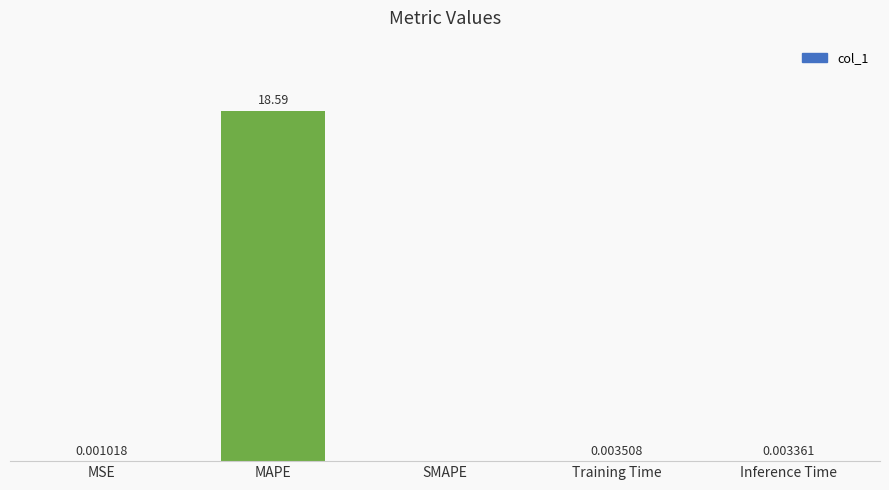

At which label is the value closest to 9?

Training Time